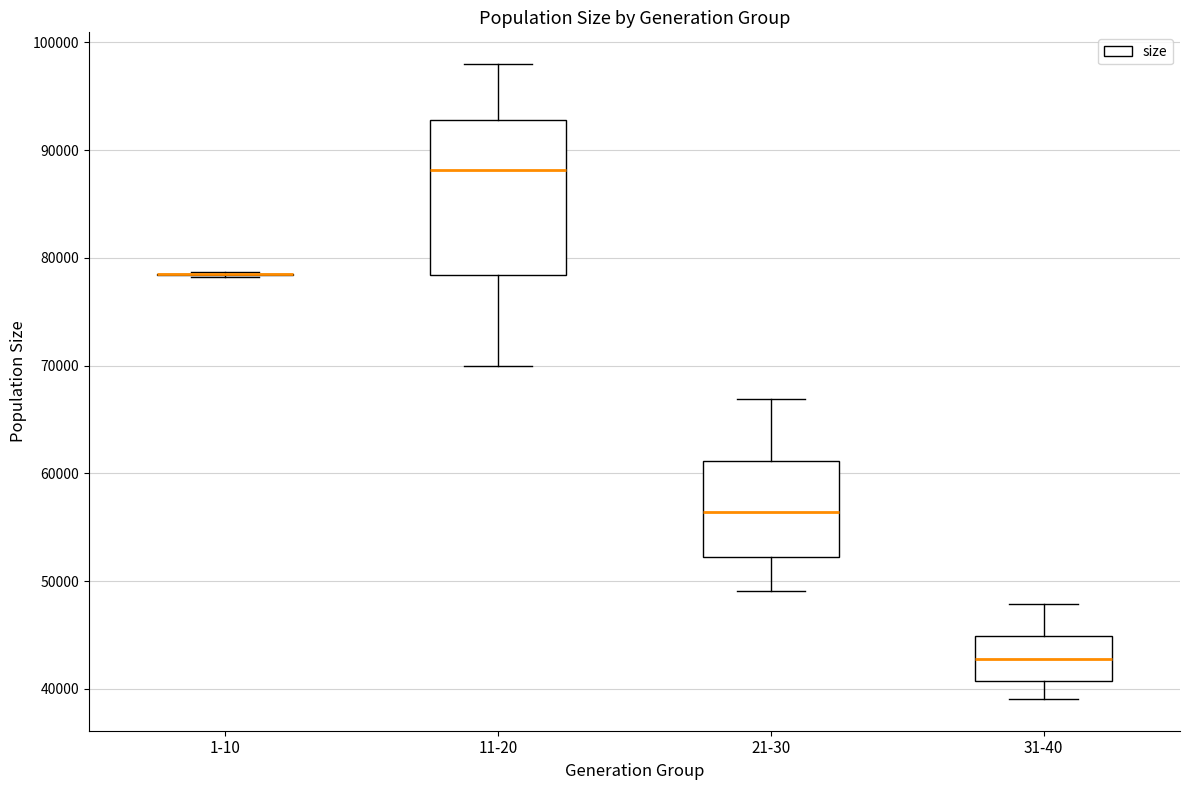

Comparing the boxes themselves (not the whiskers), which one is the tallest?

11-20